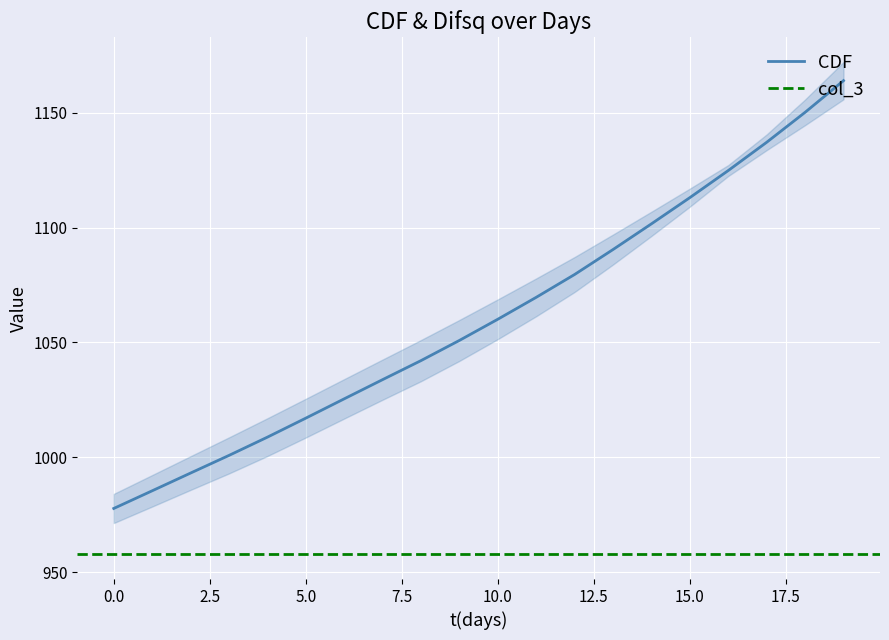

Reading left to right, extract all data points from this chart.

0=977.7	1=985.4	2=993.1	3=1000.8	4=1008.8	5=1017.0	6=1025.4	7=1033.8	8=1042.1	9=1050.9	10=1060.1	11=1069.6	12=1079.6	13=1090.4	14=1101.6	15=1113.0	16=1124.8	17=1137.1	18=1150.2	19=1163.9